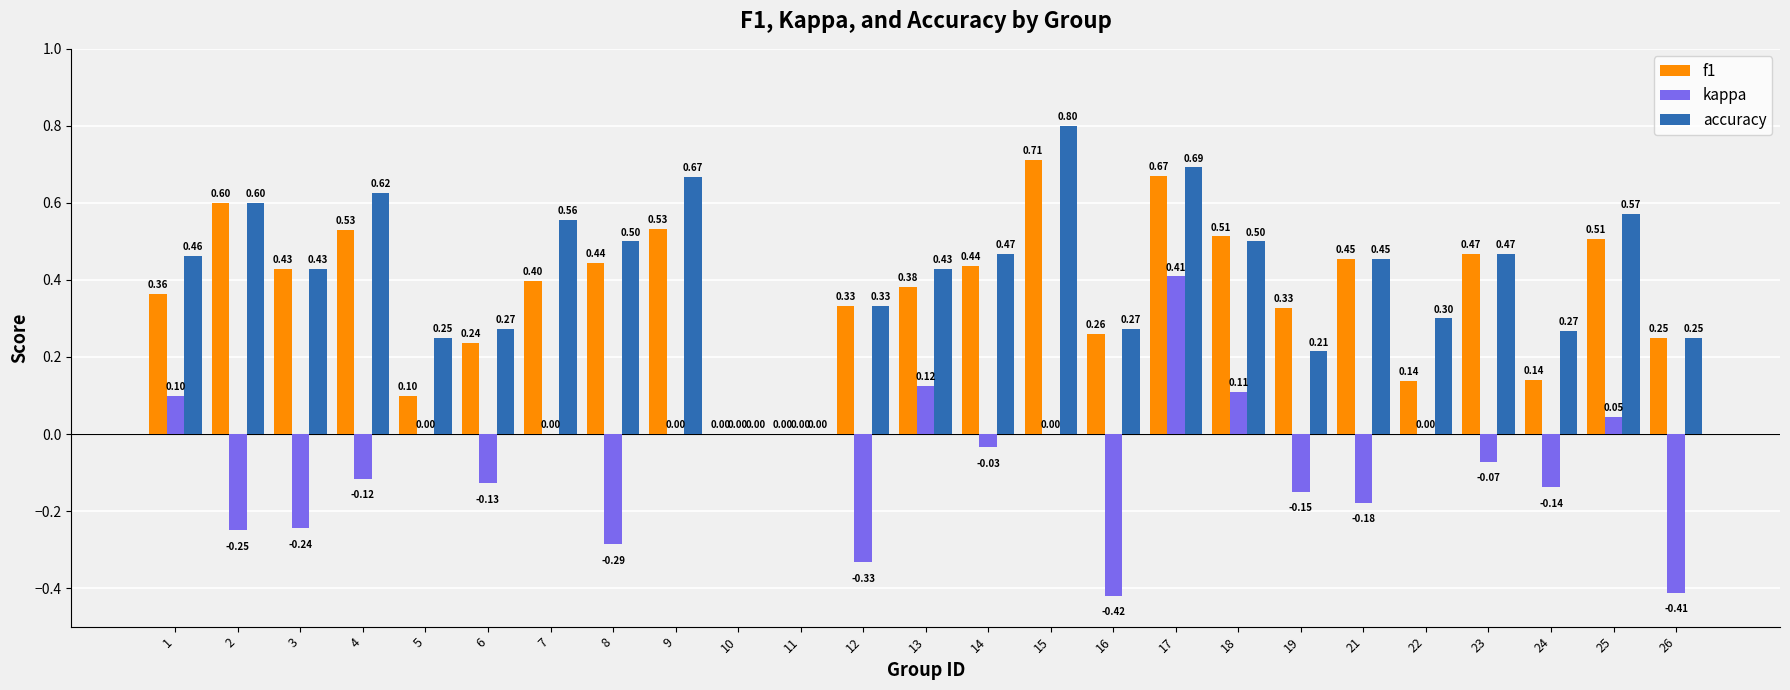

How many values in the accuracy series exceed 0?

23